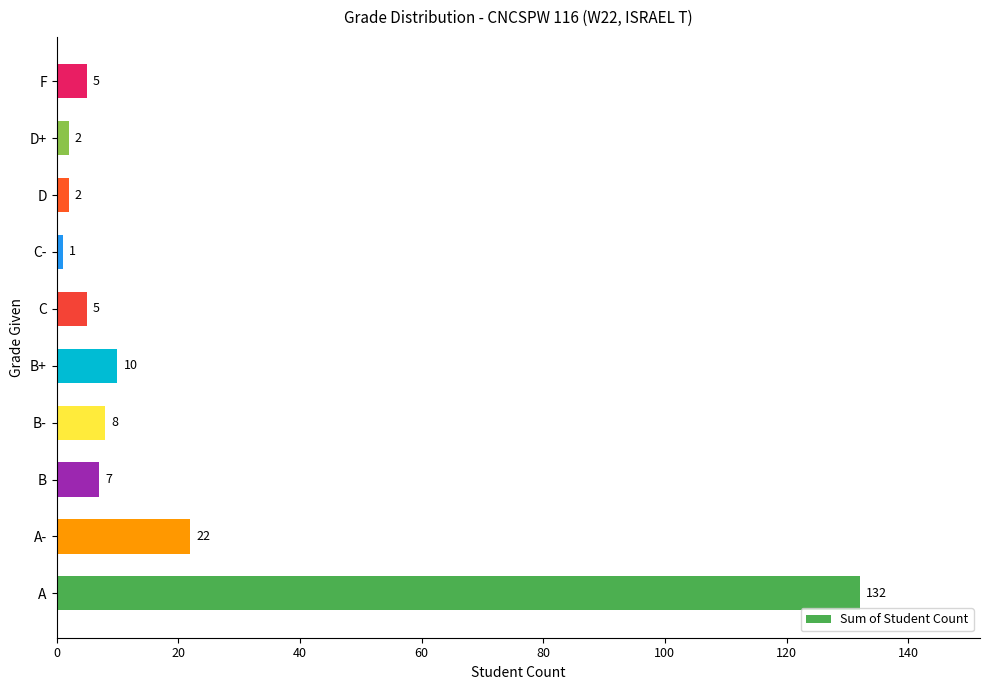

What is the difference between the values at A- and C-?

21